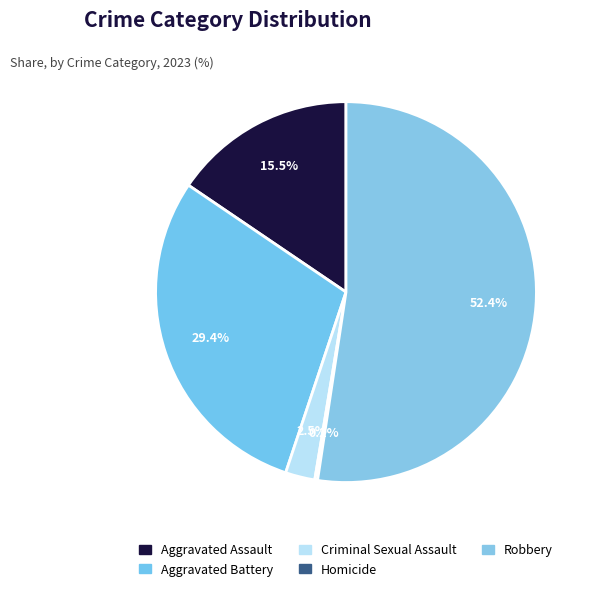

What percentage is the Aggravated Assault slice, to the nearest percent?

16%